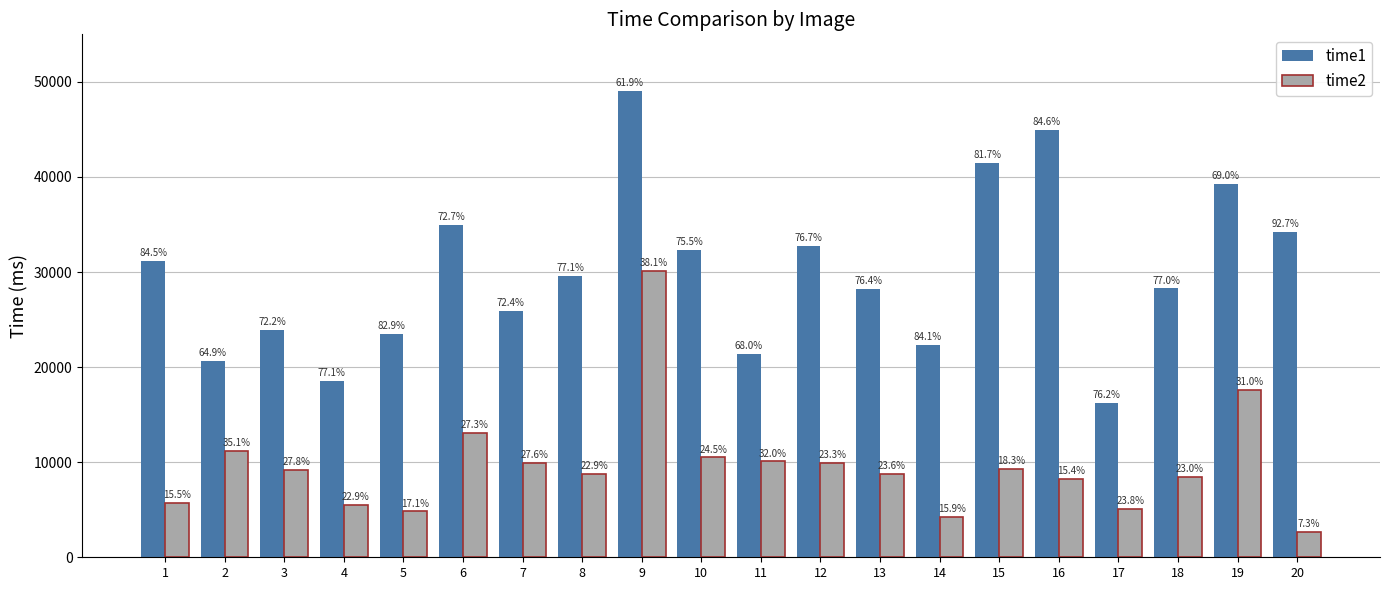

At which label does time2 first exceed 9212?

2